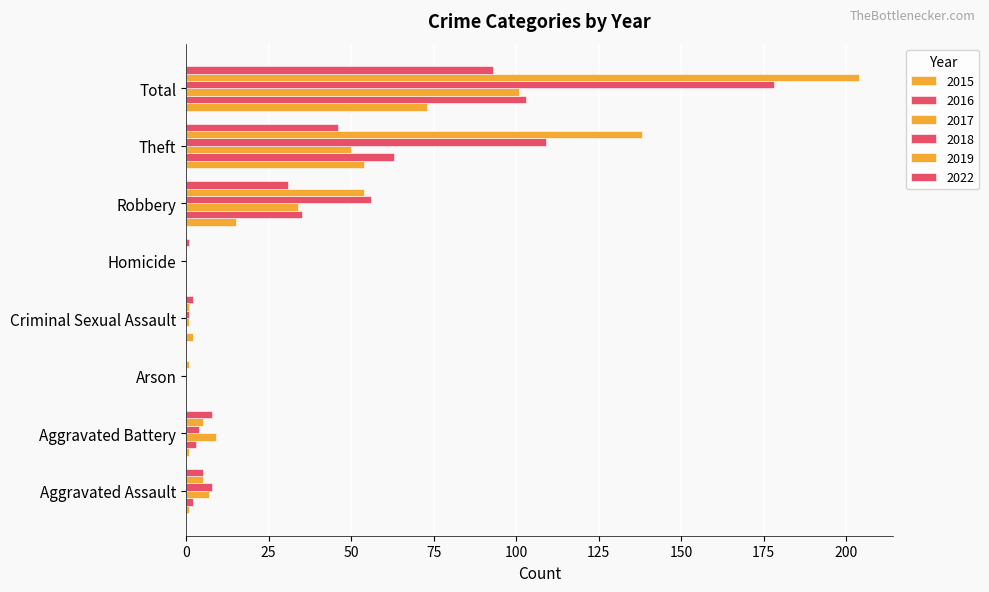

At how many categories does at least one series exceed 171?

1